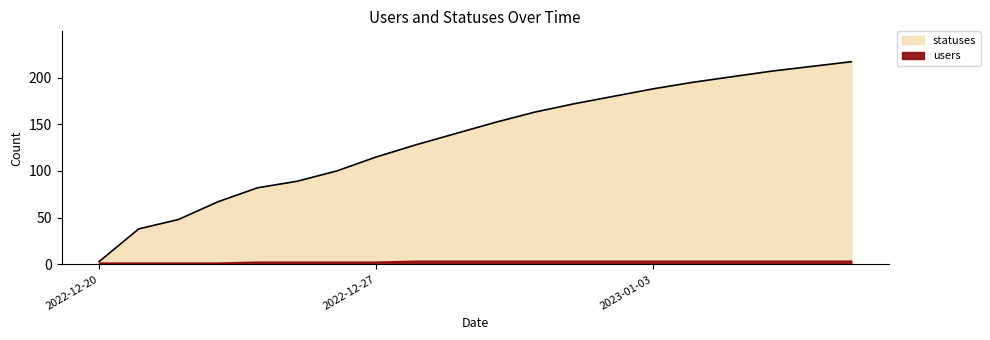

Read the value at 2023-01-04.

195